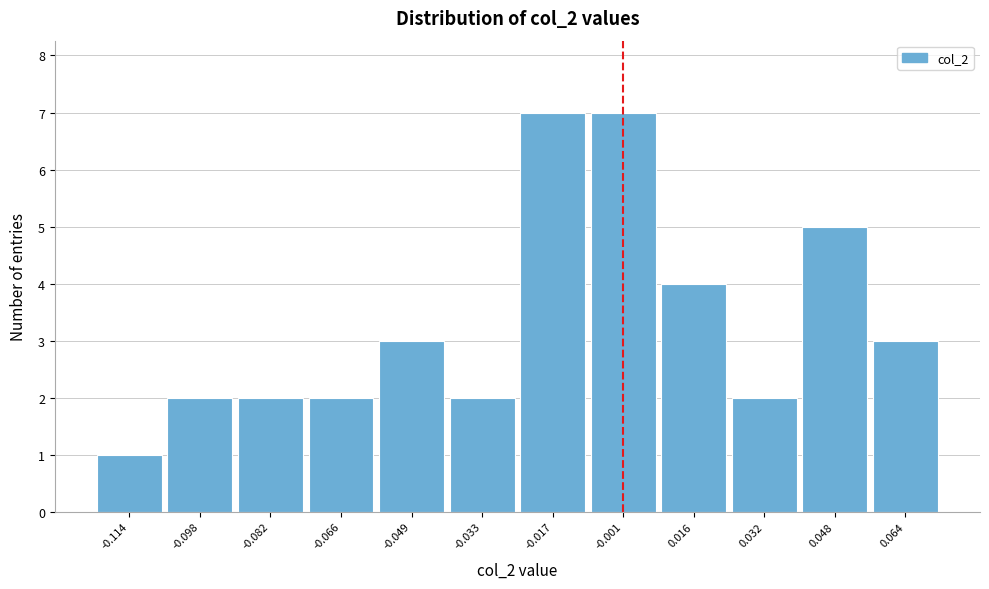

Reading left to right, list all the values displayed in this chart.

1	2	2	2	3	2	7	7	4	2	5	3